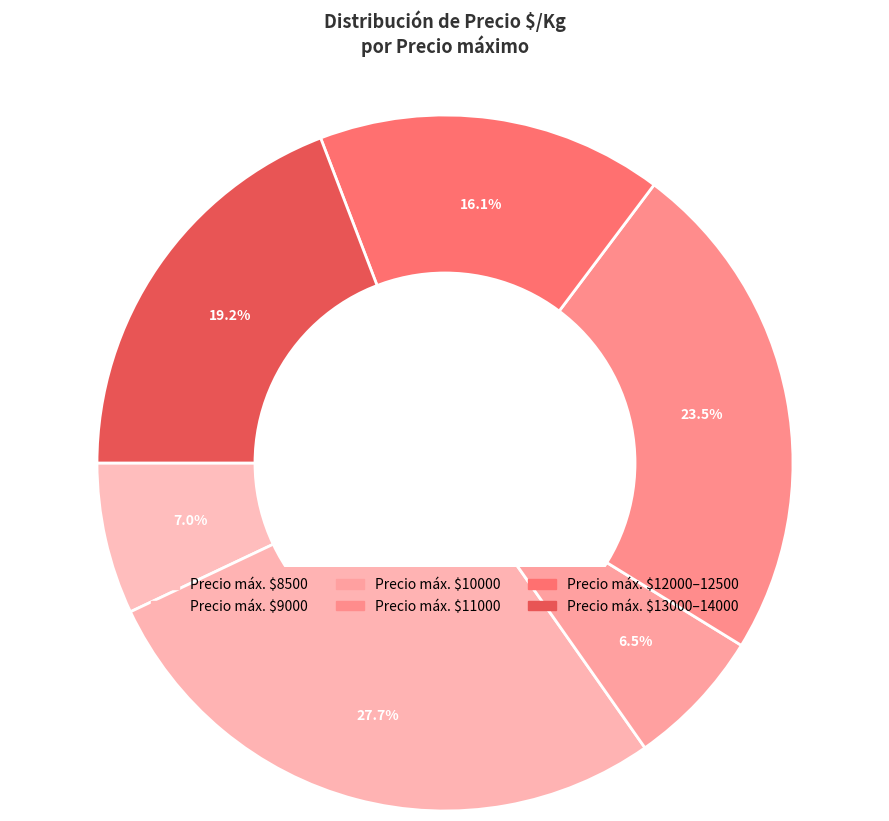

How many slices are in this pie chart?

6